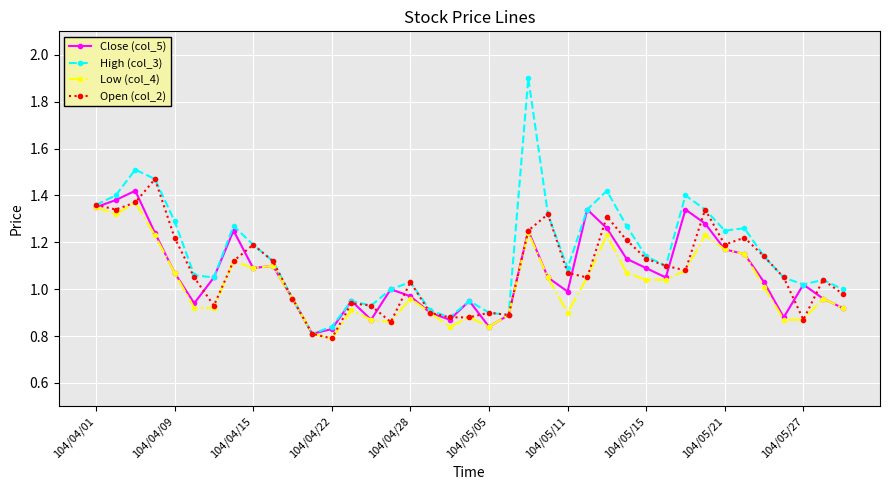

Which series has the largest range (max minus min)?

High (col_3)